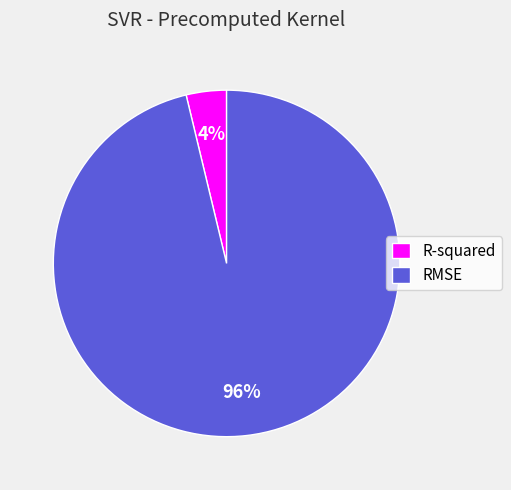

To the nearest percent, what percentage of the pie is RMSE?

96%